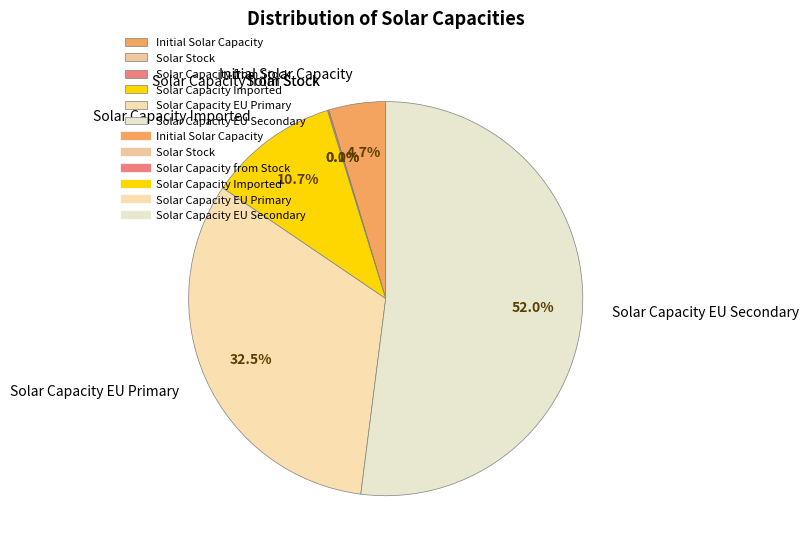

Count the number of slices in the pie.

6